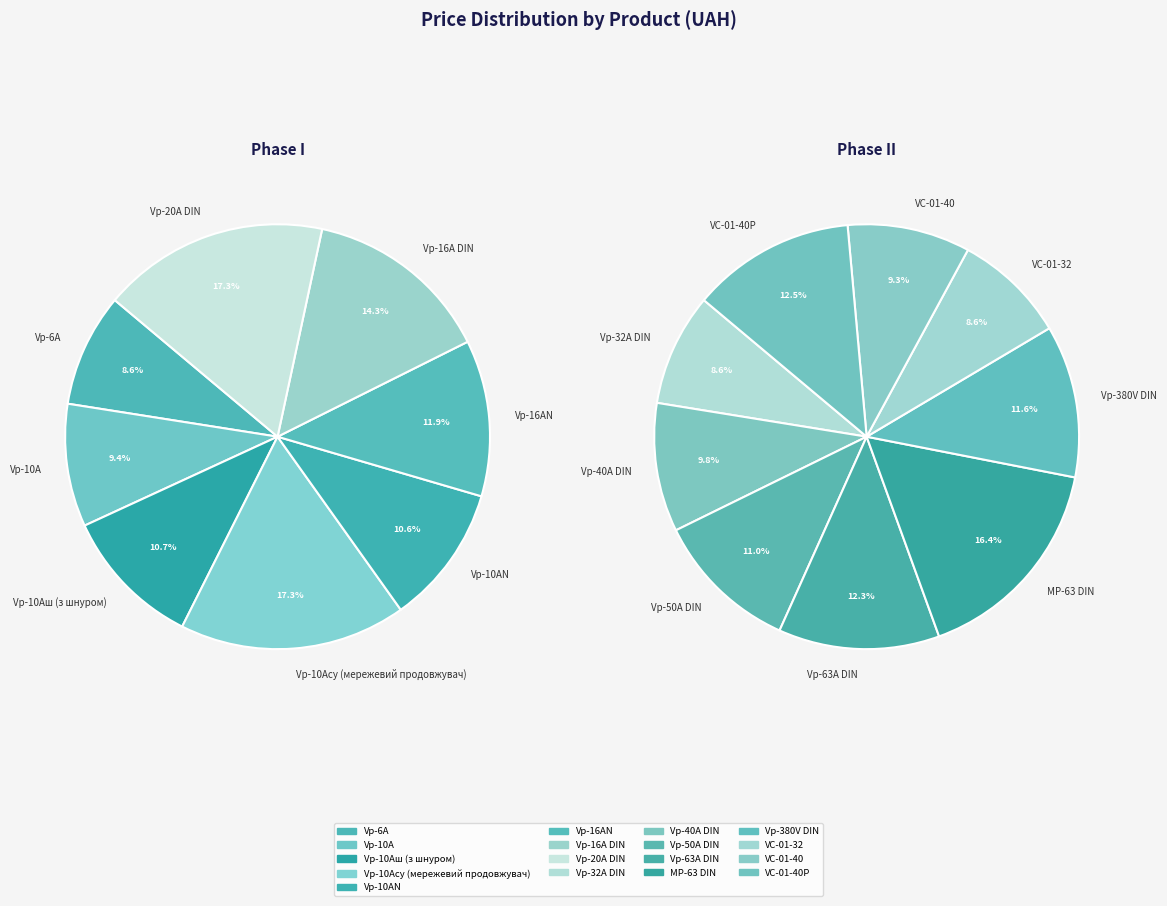

Which slice is the smallest?

Vp-6A